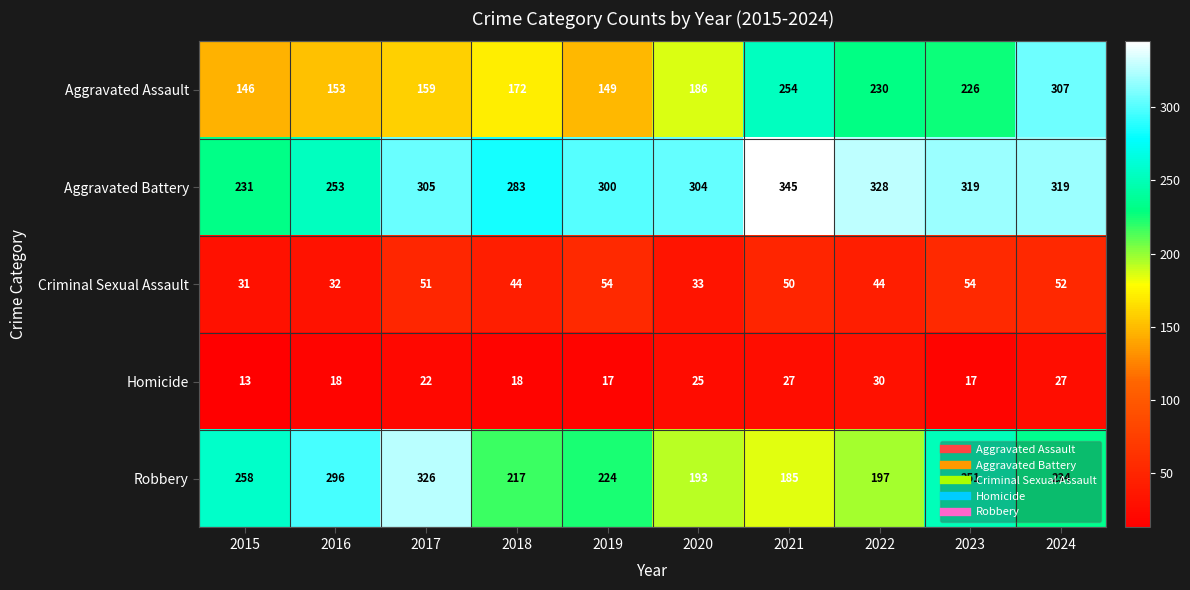

What is the difference between the Robbery values at 2015 and 2021?

73